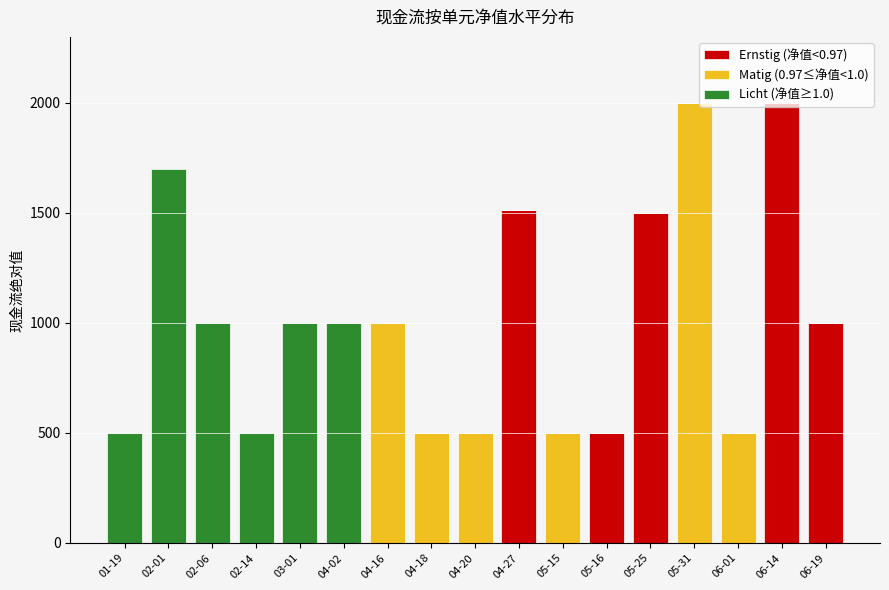

The value of Ernstig (净值<0.97) at 04-20 is 605. True or false?

False